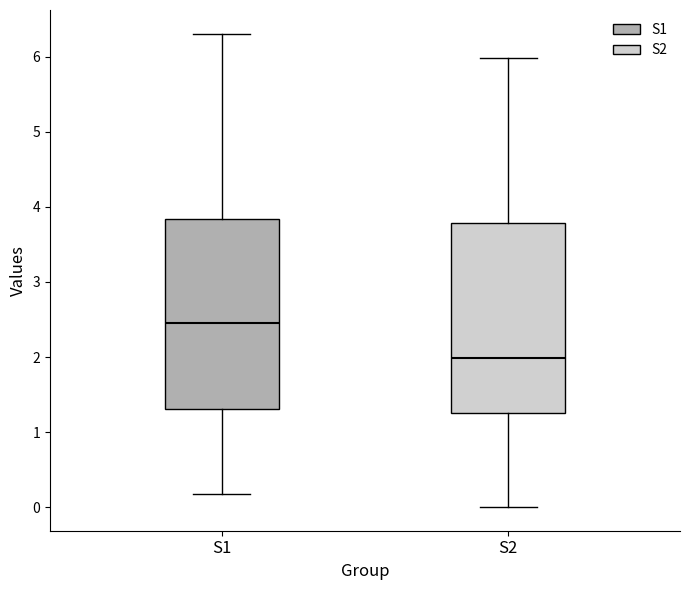

Reading left to right, transcribe this box plot: for each box, give where its median line is, the range the box spans, and where its two whiskers end, as read against the y-axis. The values are not printed on the chart, so give them approximately, as read against the axis.

S1: median 2.5, box 1.3 to 3.8, whiskers 0.2 to 6.3
S2: median 2.0, box 1.3 to 3.8, whiskers 0.0 to 6.0